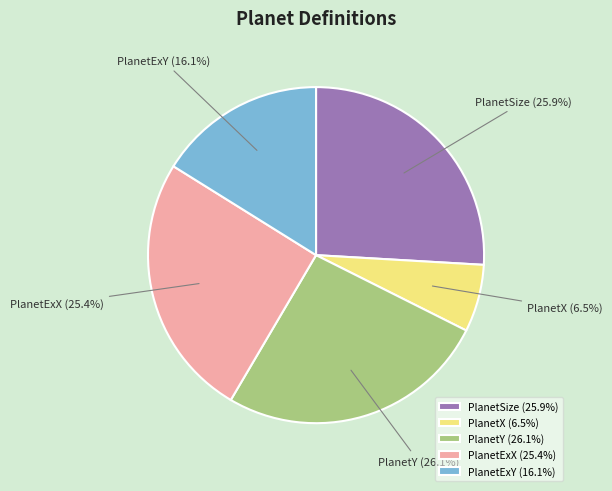

What percentage is NOT represented by PlanetX?

93.5%